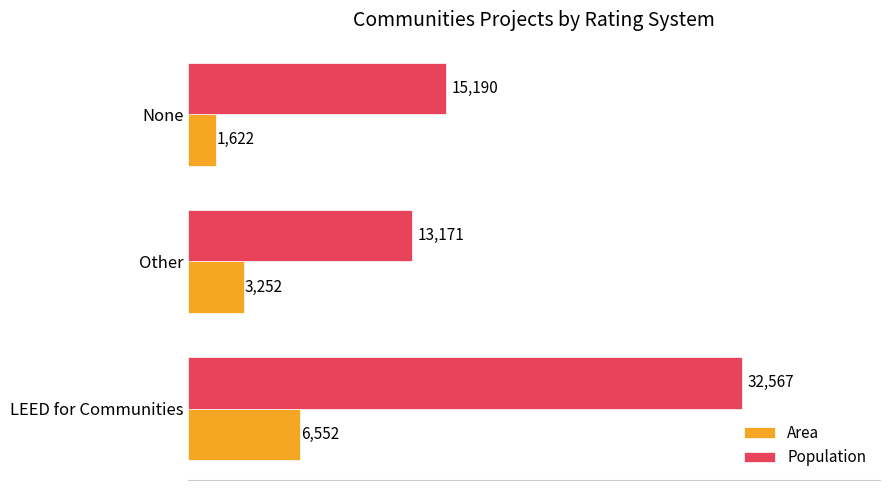

List the labels in order of Population value, smallest first.

Other, None, LEED for Communities